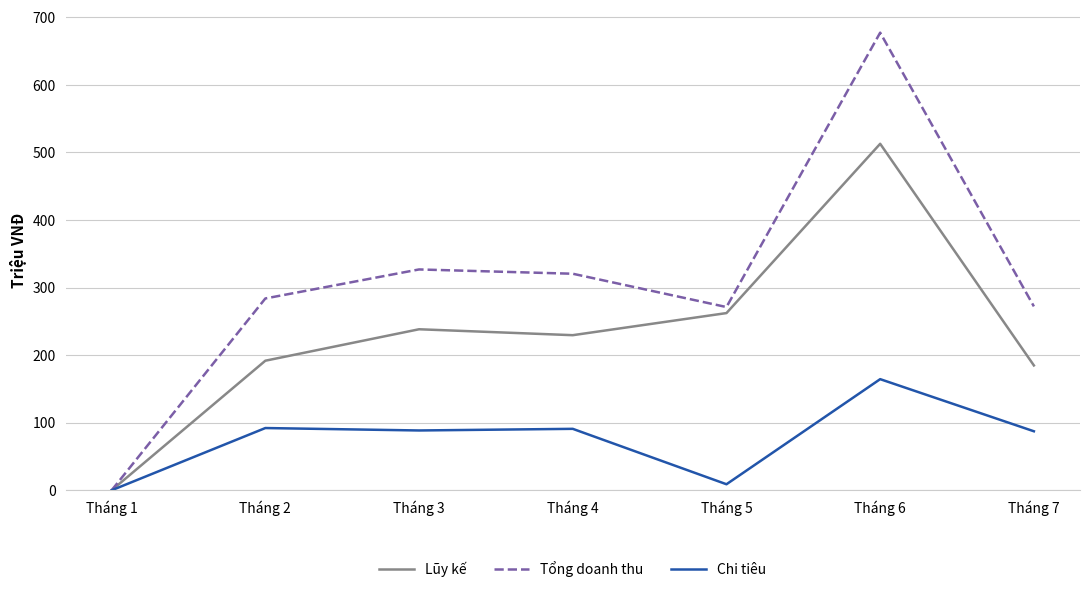

The value of Lũy kế at Tháng 7 is 184.8. True or false?

True